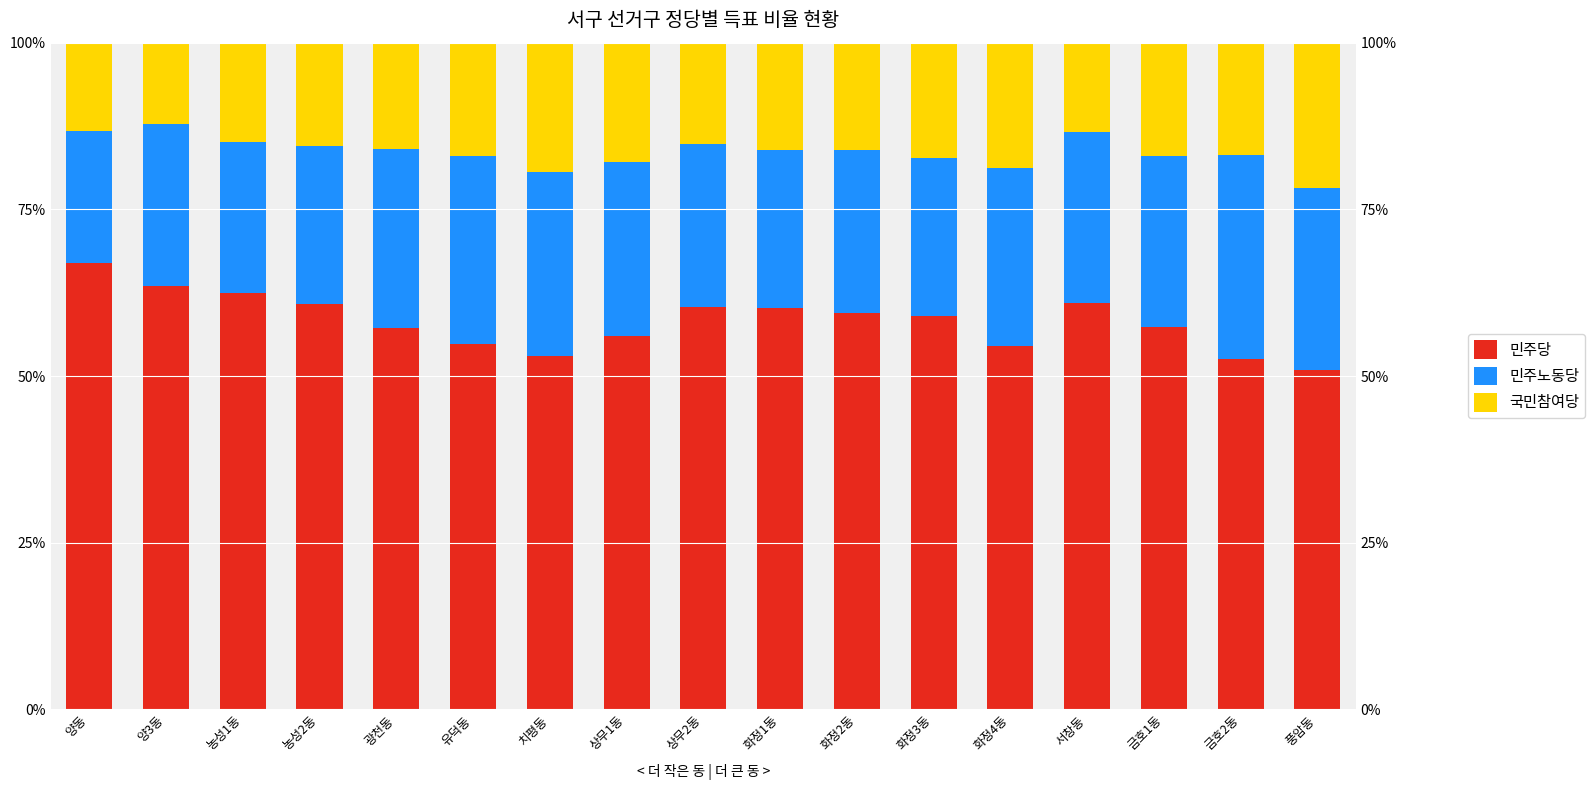

Between 상무2동 and 서창동, which is larger?

서창동